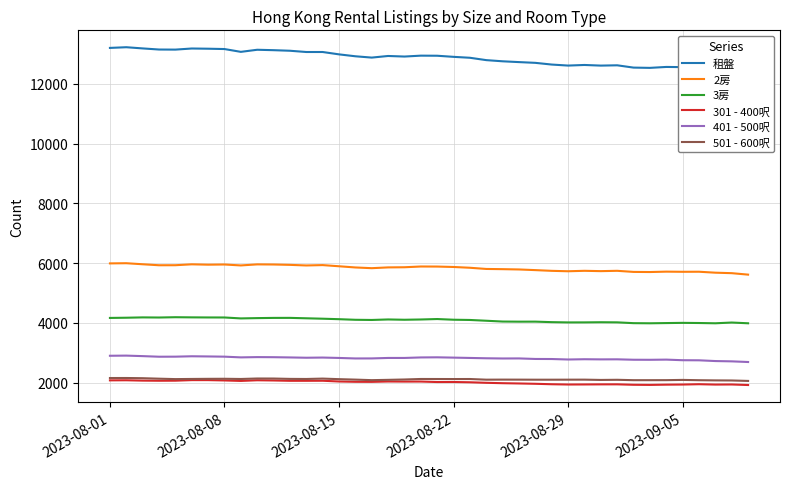

What is the smallest value displayed?

1919